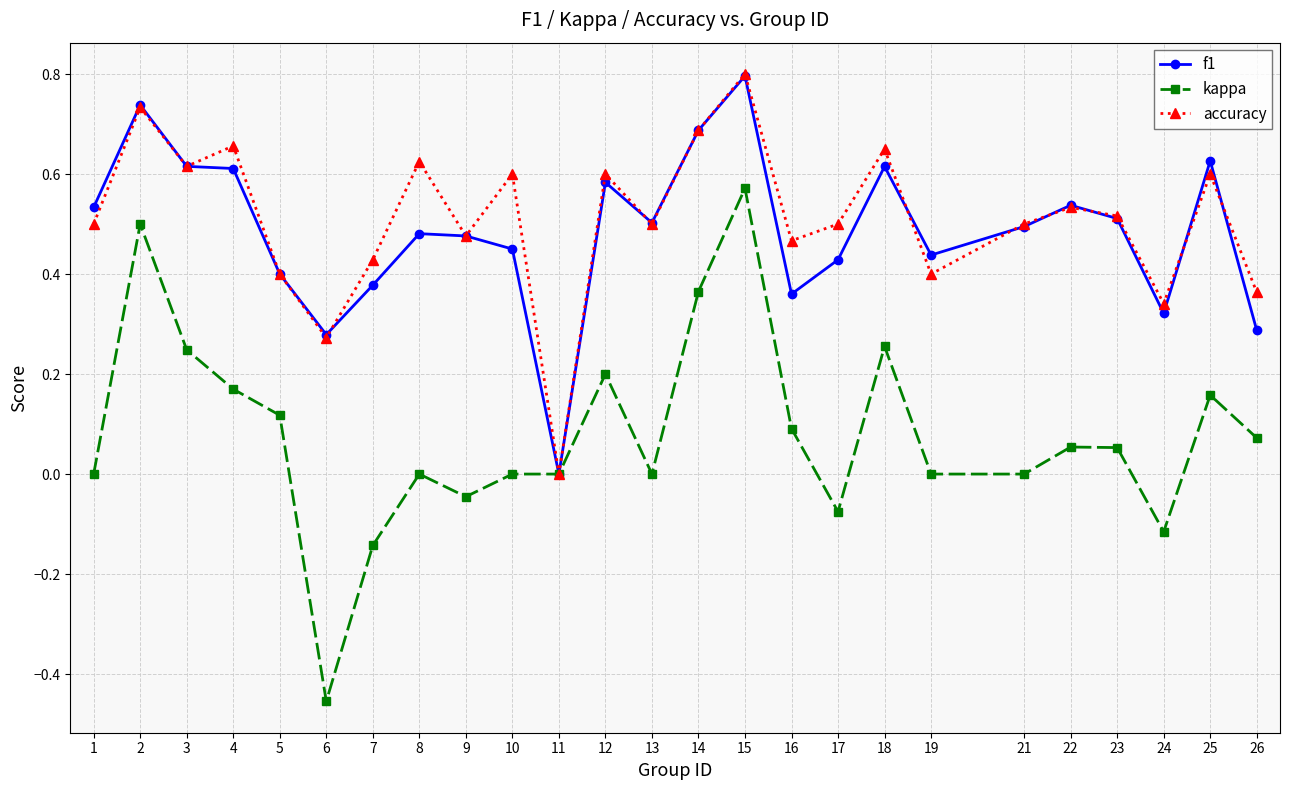

The value of f1 at 17 is 0.4. True or false?

True